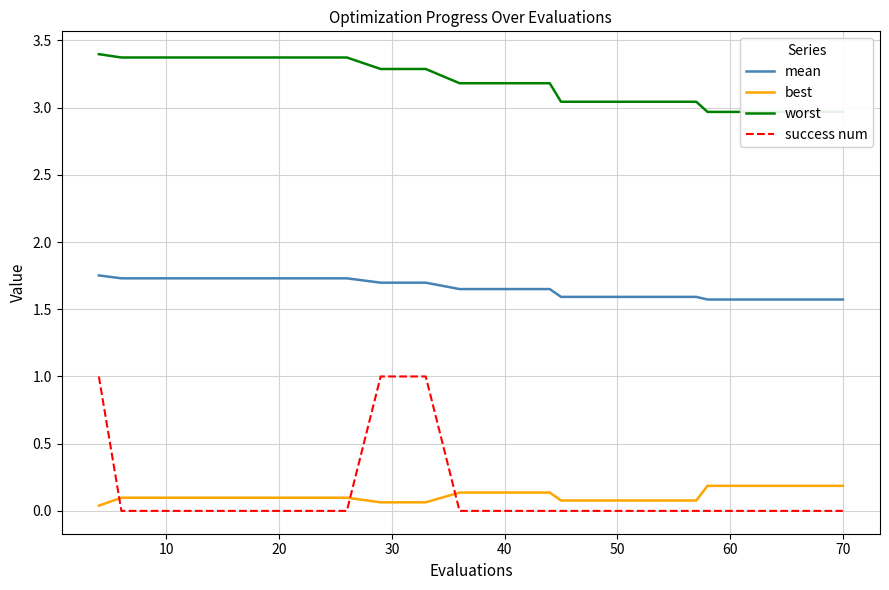

True or false: mean and success num intersect in this chart.

False